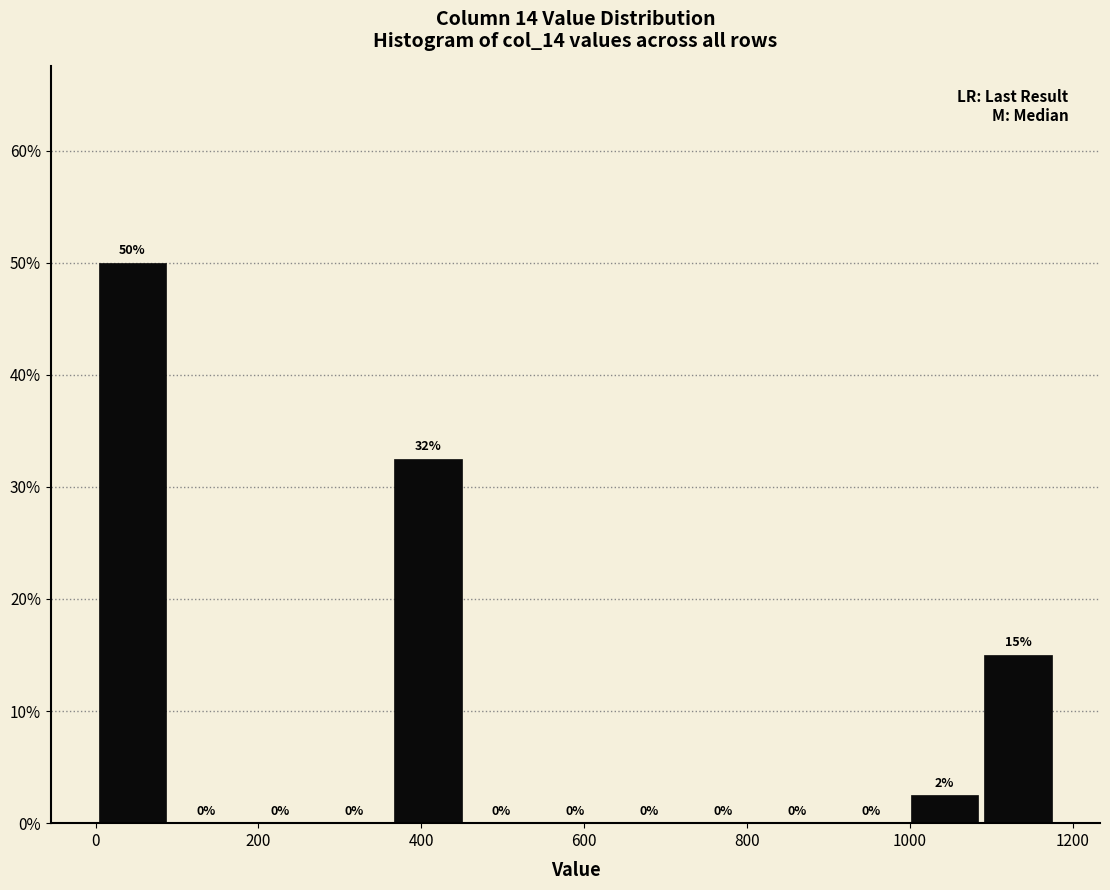

Which range on the x-axis has the tallest bar?

0 to 100